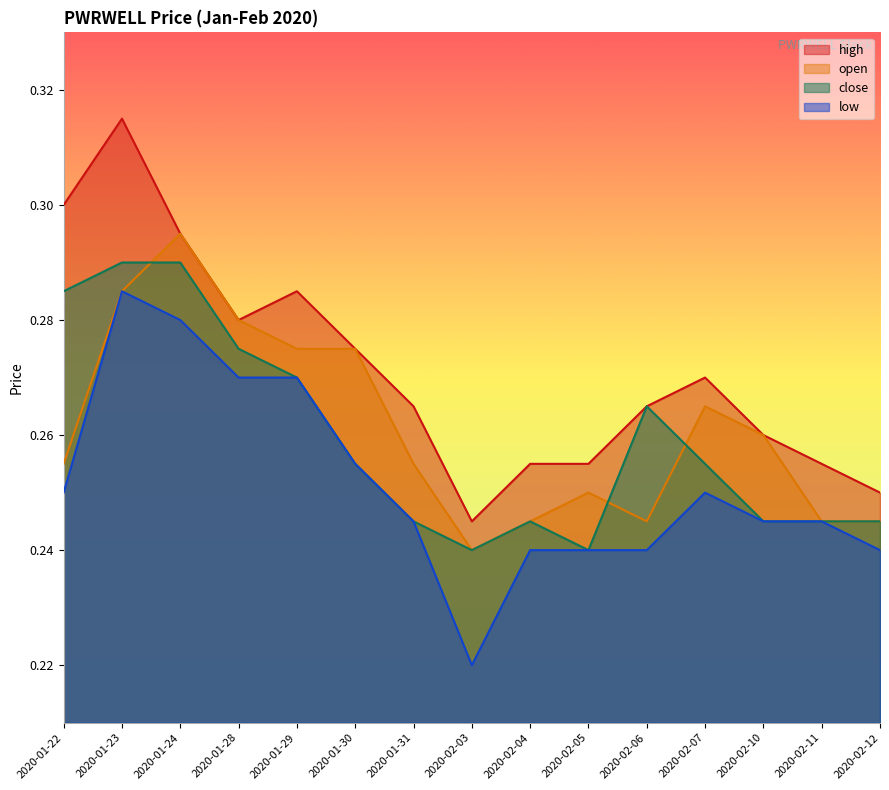

Reading right to left, transcribe all the data shown in this chart.

high: 0.2	0.3	0.3	0.3	0.3	0.3	0.3	0.2	0.3	0.3	0.3	0.3	0.3	0.3	0.3
open: 0.2	0.2	0.3	0.3	0.2	0.2	0.2	0.2	0.3	0.3	0.3	0.3	0.3	0.3	0.3
close: 0.2	0.2	0.2	0.3	0.3	0.2	0.2	0.2	0.2	0.3	0.3	0.3	0.3	0.3	0.3
low: 0.2	0.2	0.2	0.2	0.2	0.2	0.2	0.2	0.2	0.3	0.3	0.3	0.3	0.3	0.2